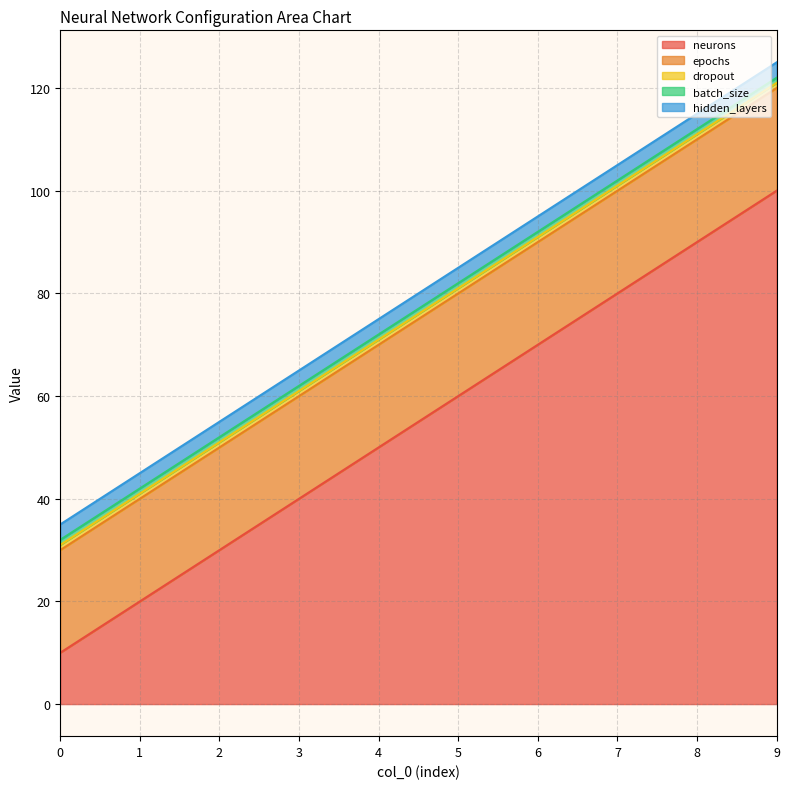

Which has a higher value, 3 or 4?

4